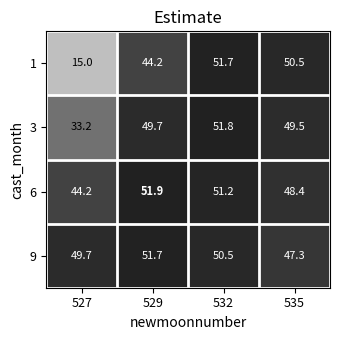

At how many categories does at least one series exceed 50?

3